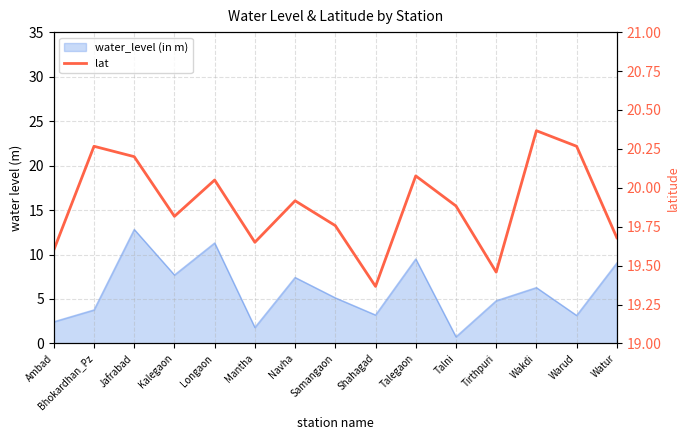

Which label corresponds to the largest value in the chart?

Wakdi